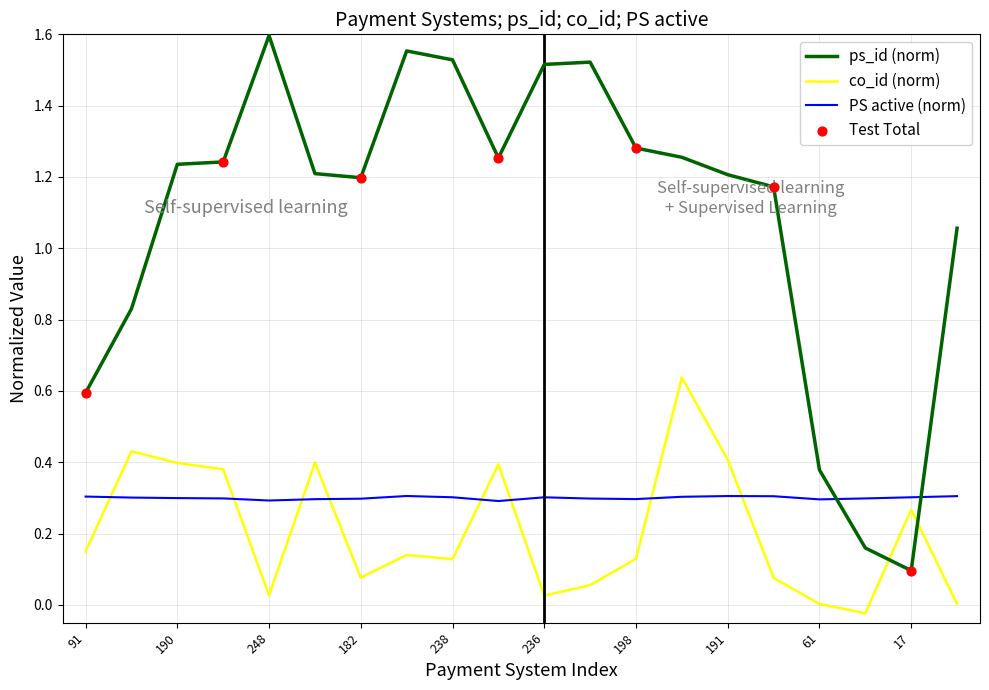

Which series has the largest total across all categories?

ps_id (norm)